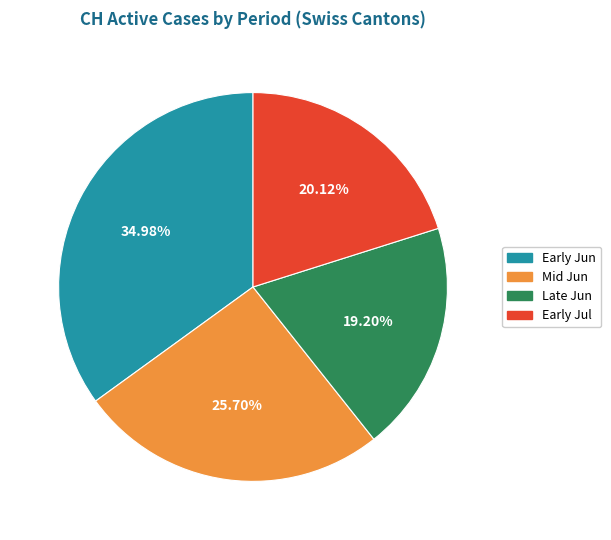

Is there any slice that represents more than half of the pie?

No